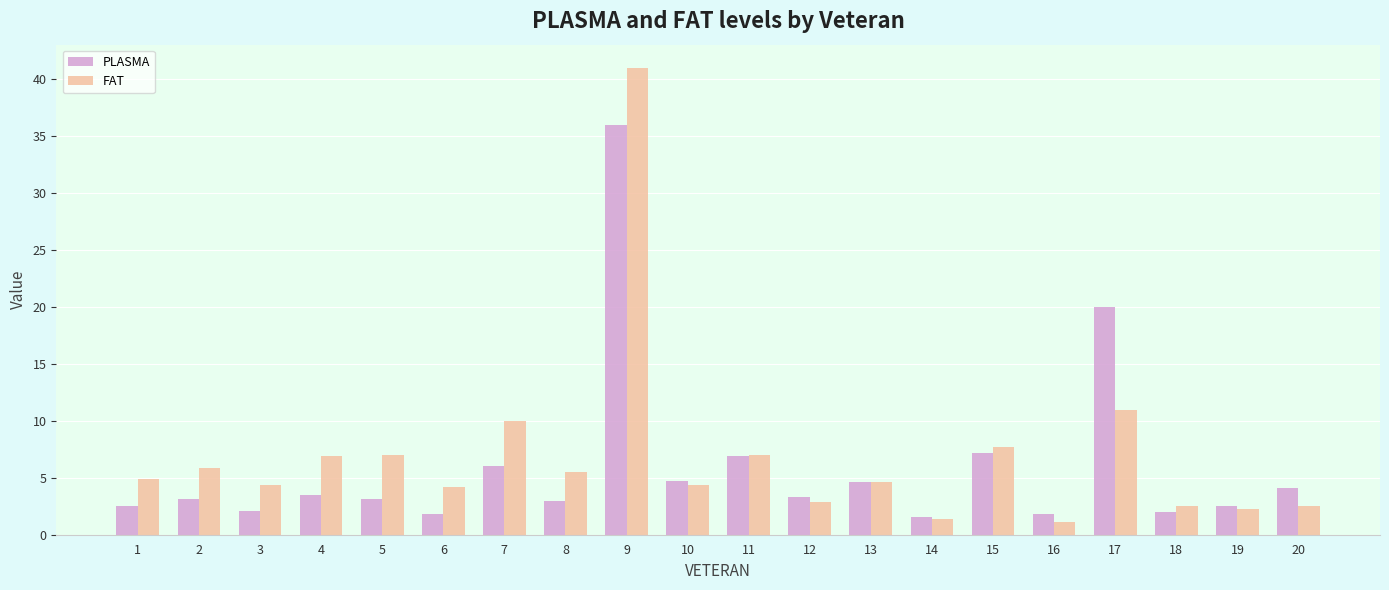

The PLASMA series shows 1.6 at 4. True or false?

False